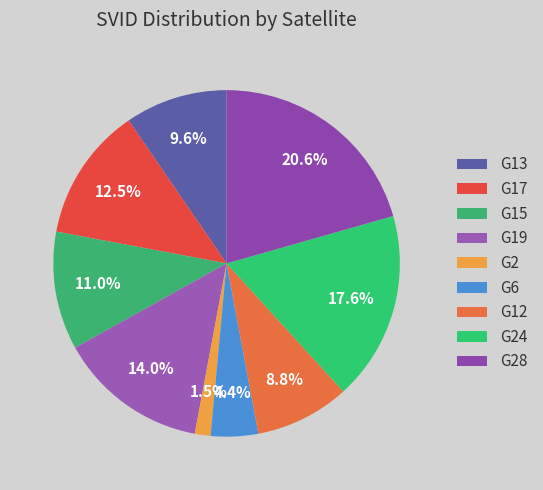

Is G28 the majority of the pie?

No